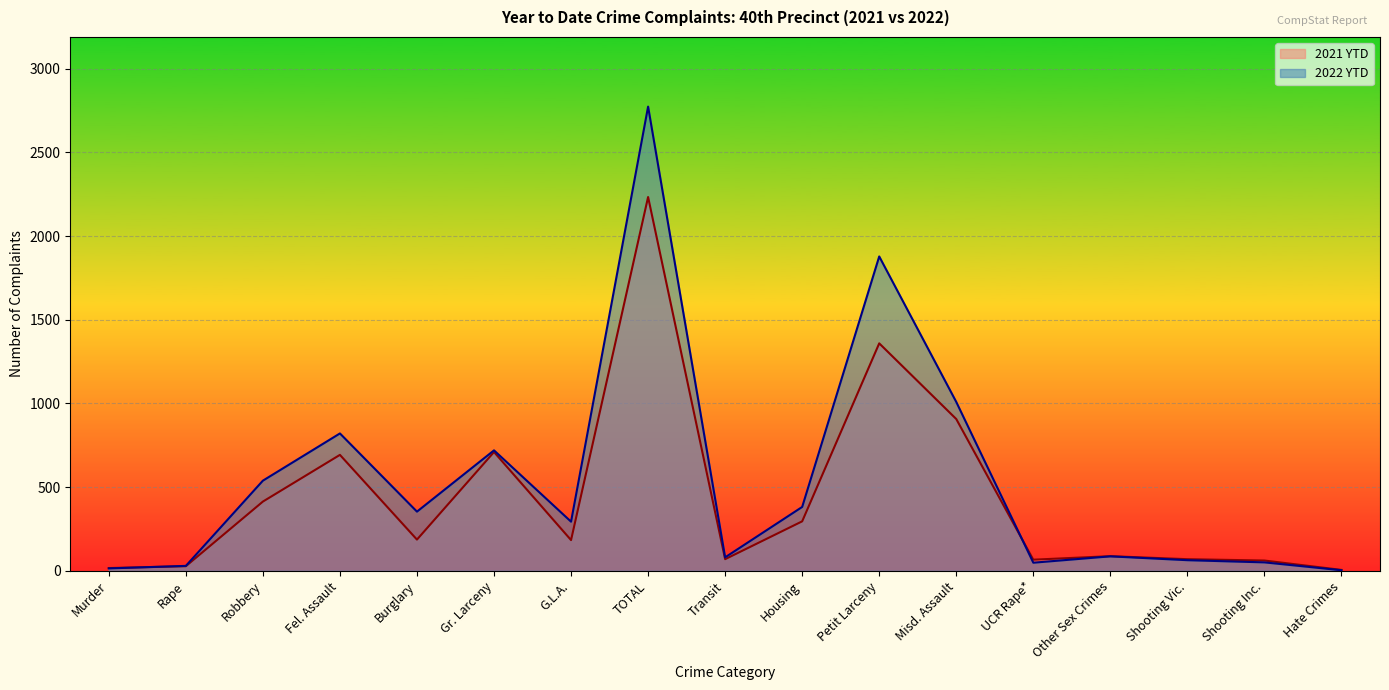

Where is the first local minimum for 2021 YTD?

Burglary